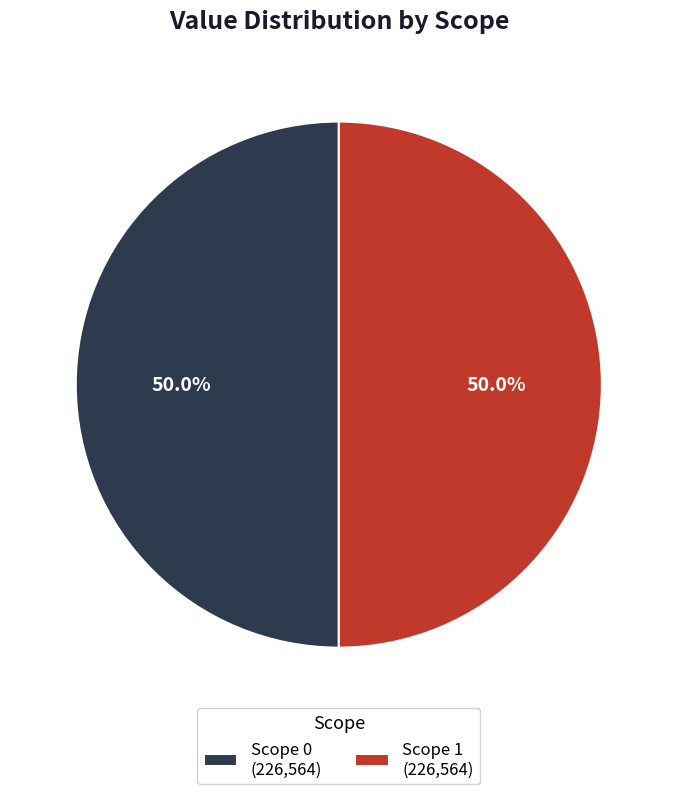

What is the ratio of the value at Scope 1 (226,564) to the value at Scope 0 (226,564)?

1.0